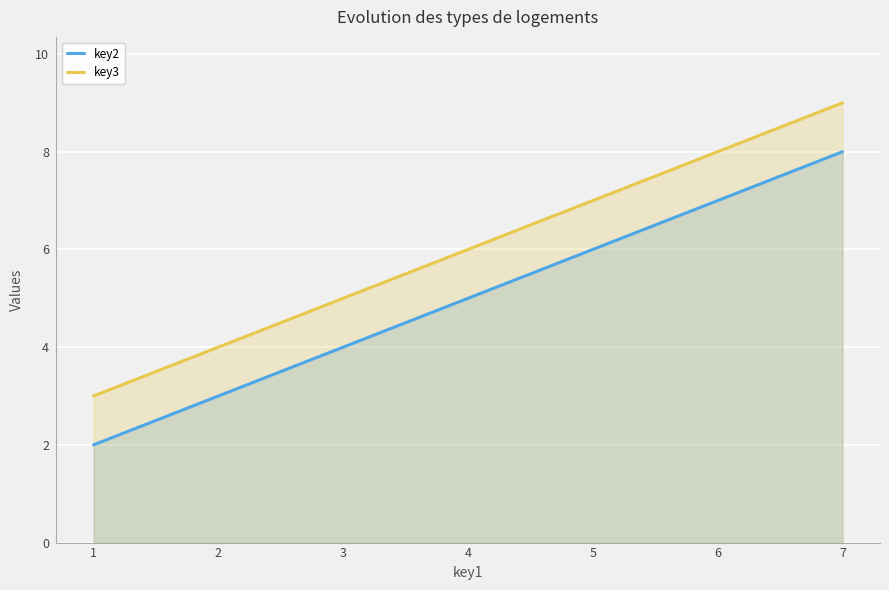

Rank the categories by key2 value from lowest to highest.

1, 4, 7